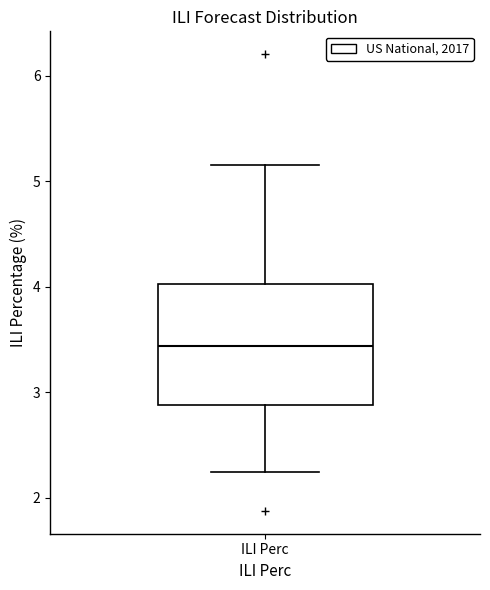

Where is the upper edge of the box for ILI Perc on the y-axis? The values are not printed on the chart, so give them approximately, as read against the axis.

4.0